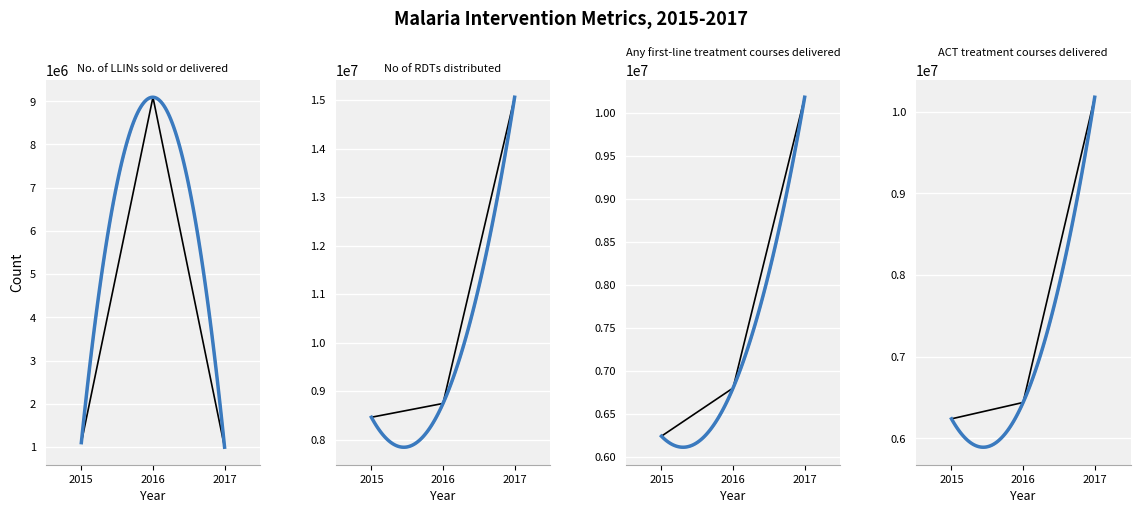

Rank the categories by Any first-line treatment courses delivered value from highest to lowest.

2017, 2016, 2015